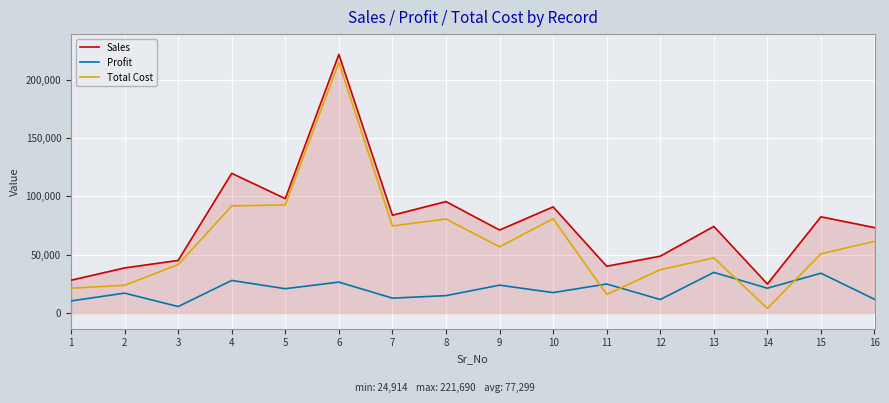

What is the average value of the Total Cost series?

62201.9